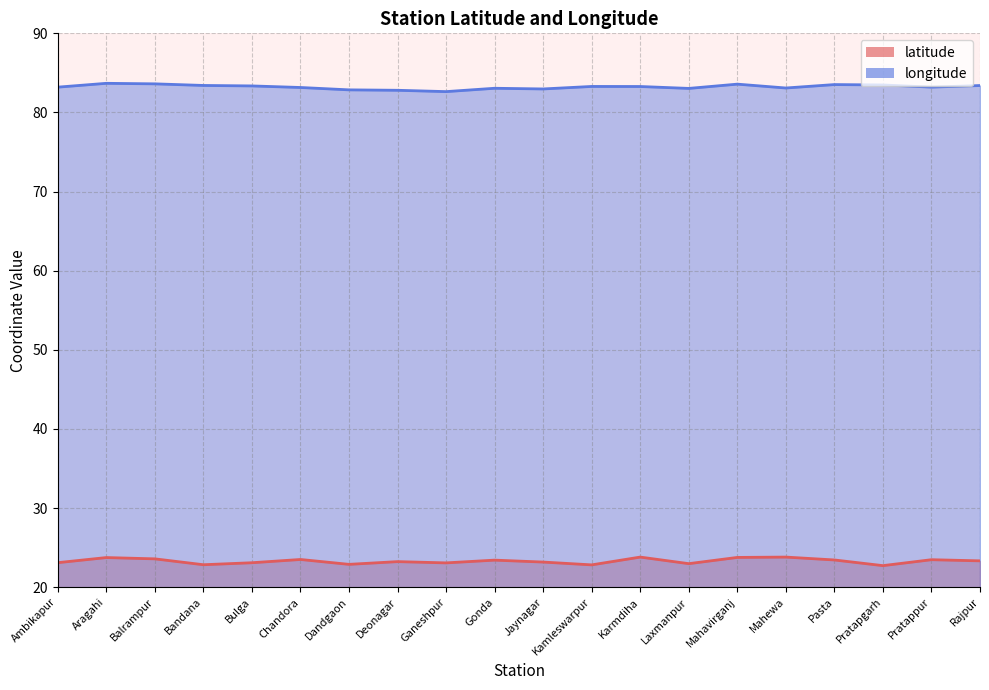

Does the chart display data point markers on the line(s)?

No